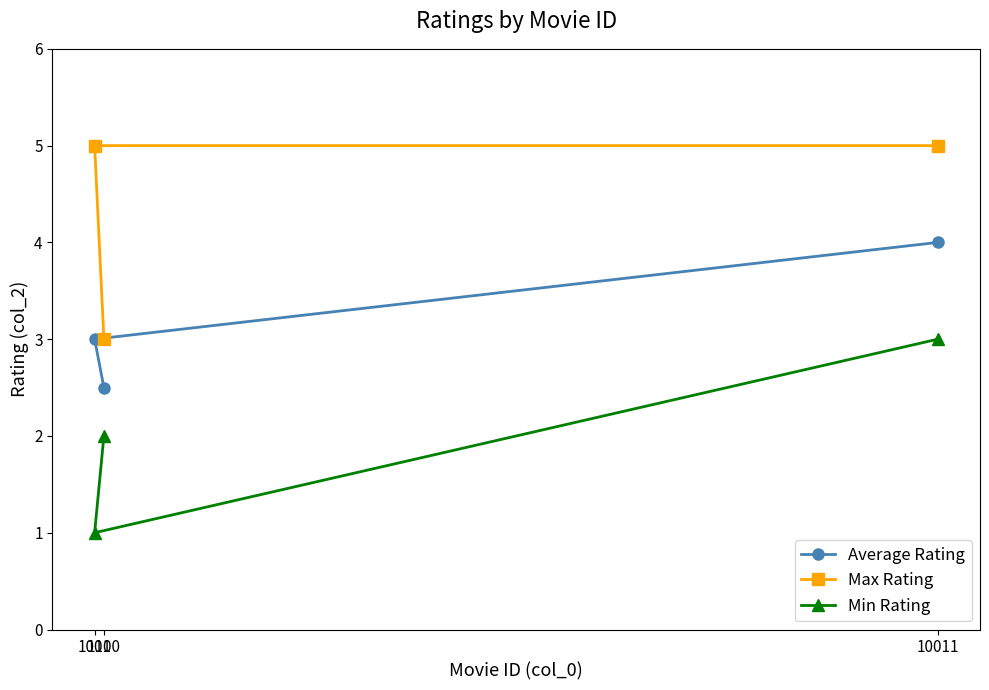

At which category is the sum across all series the highest?

10011